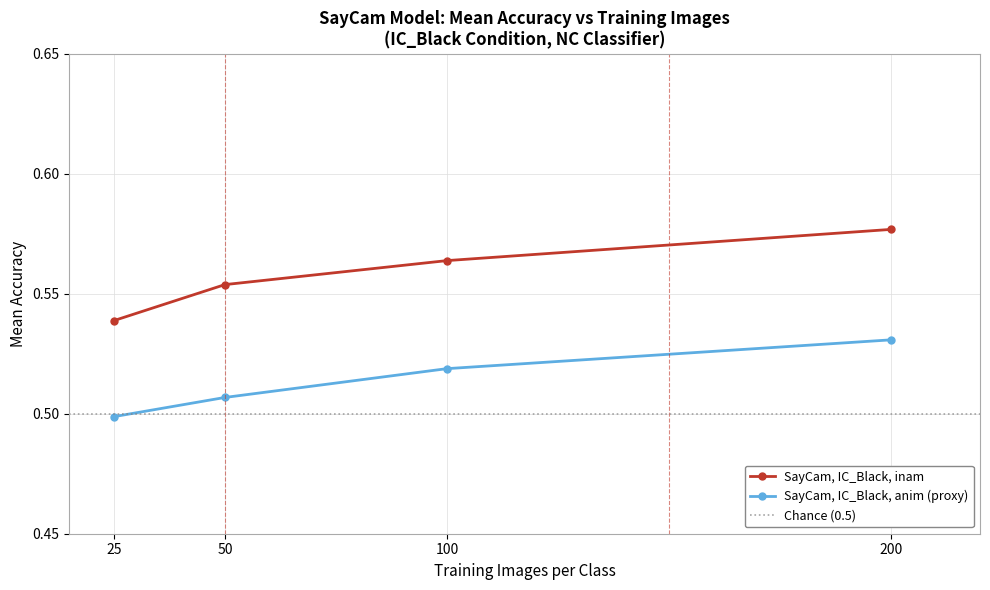

How many lines are shown in the chart?

2